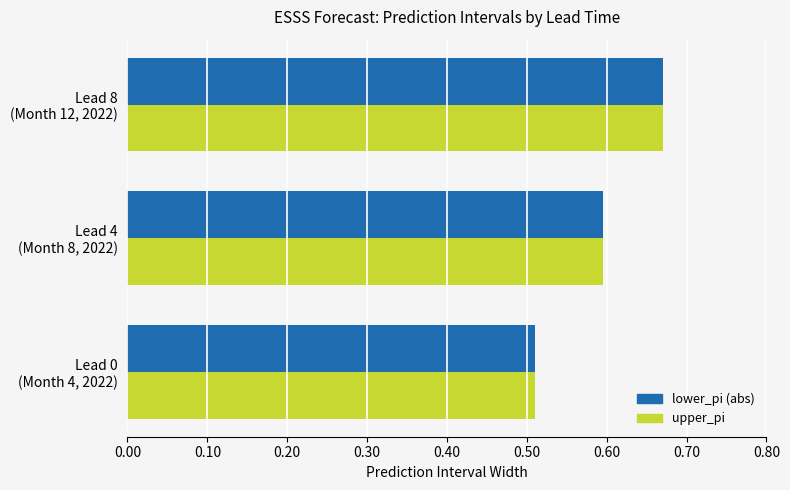

What is the average value of the lower_pi (abs) series?

0.6